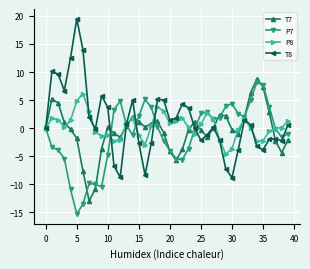

Rank the series by their average value, from lowest to highest.

P7, T7, P8, T8